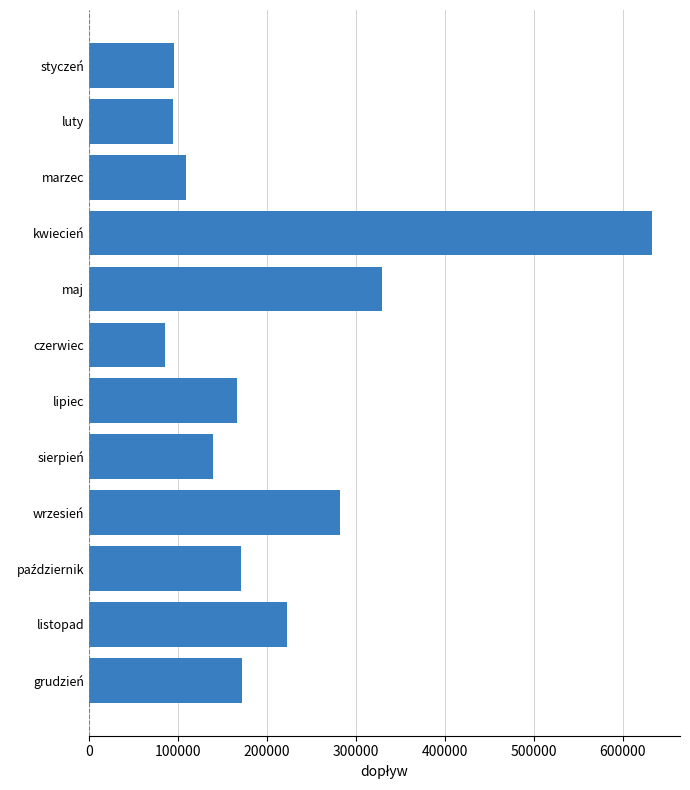

The chart shows a value of 334437 at listopad. True or false?

False